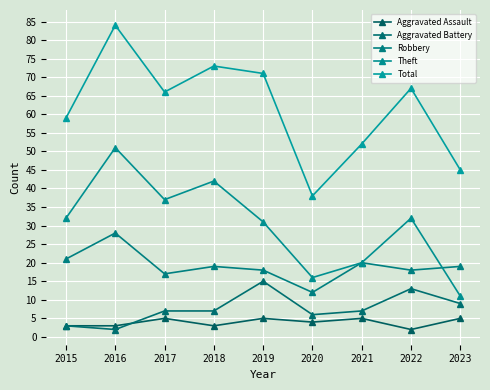

Reading left to right, extract all data points from this chart.

Aggravated Assault: 3	3	5	3	5	4	5	2	5
Aggravated Battery: 3	2	7	7	15	6	7	13	9
Robbery: 21	28	17	19	18	12	20	18	19
Theft: 32	51	37	42	31	16	20	32	11
Total: 59	84	66	73	71	38	52	67	45